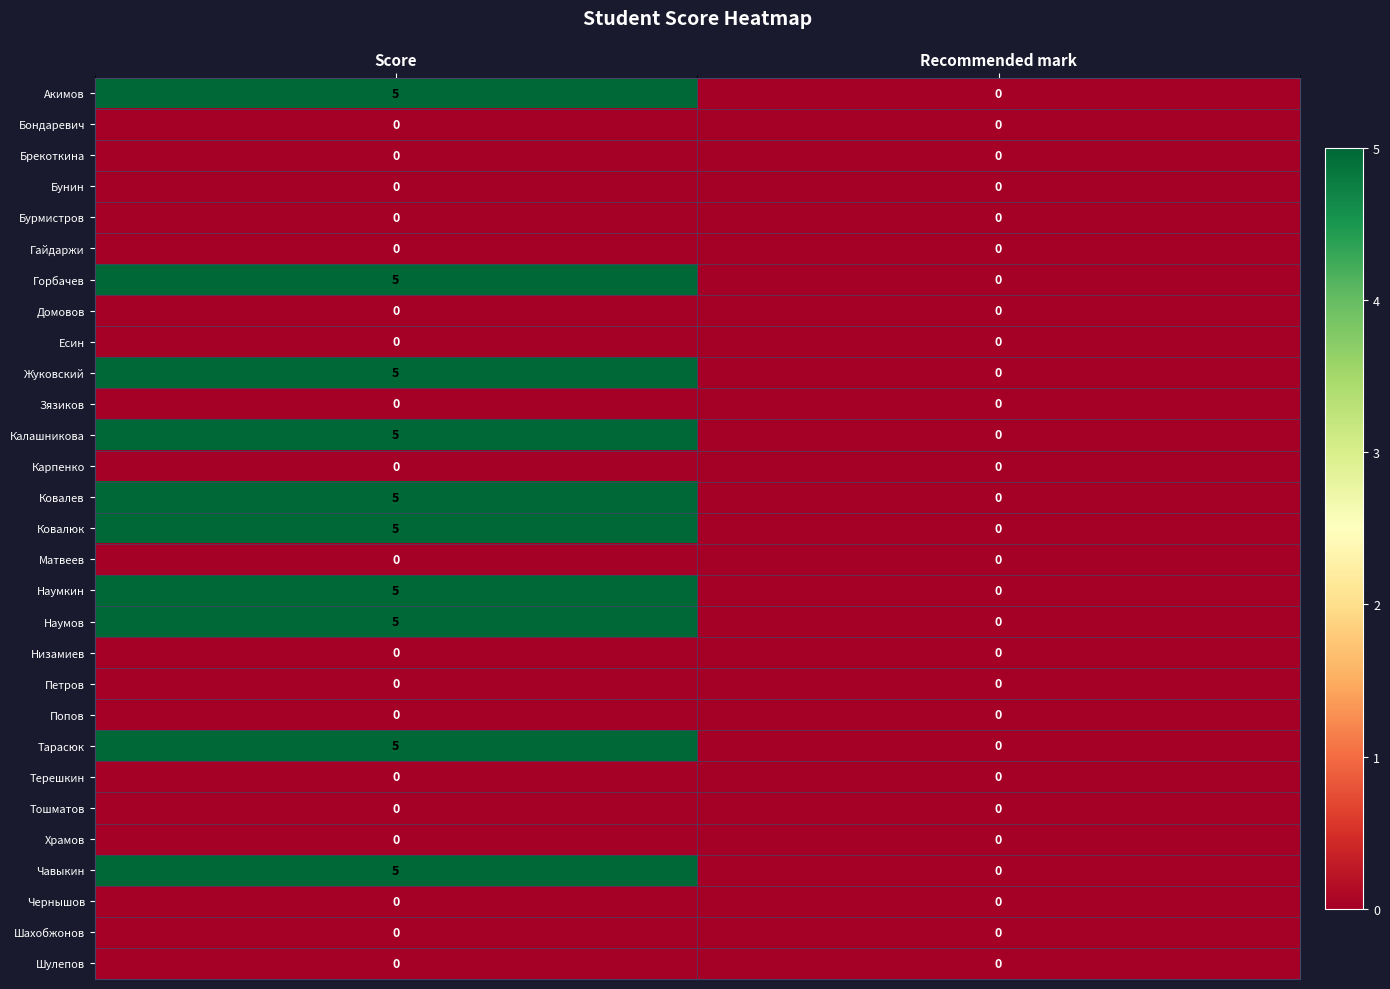

What is the maximum value shown in the chart?

5